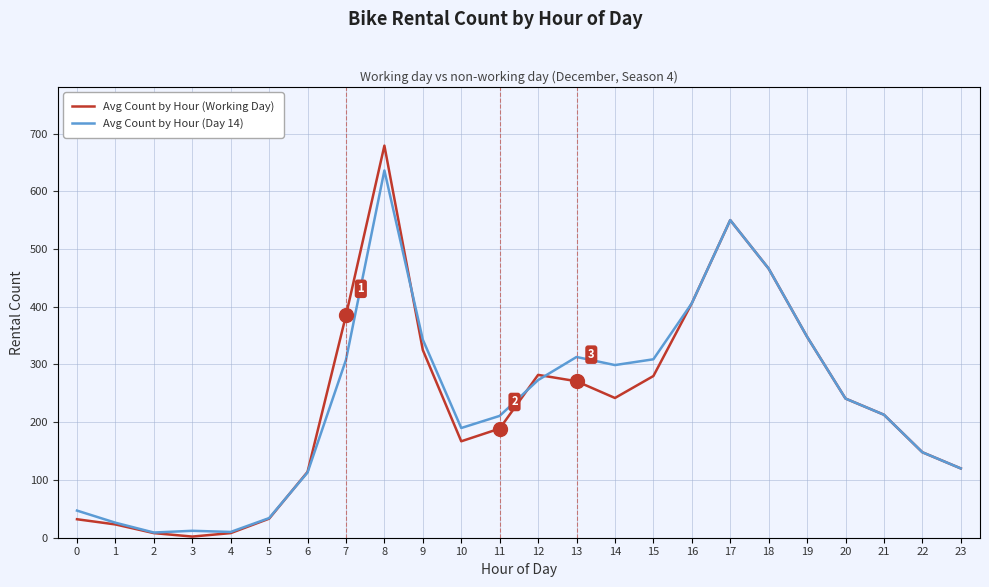

The Avg Count by Hour (Working Day) series shows 179 at 23. True or false?

False